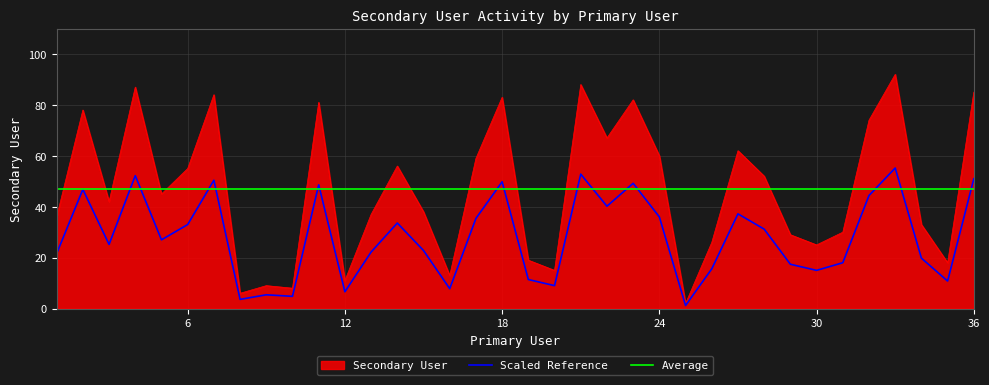

What is the value of the 4th point from the left?

87